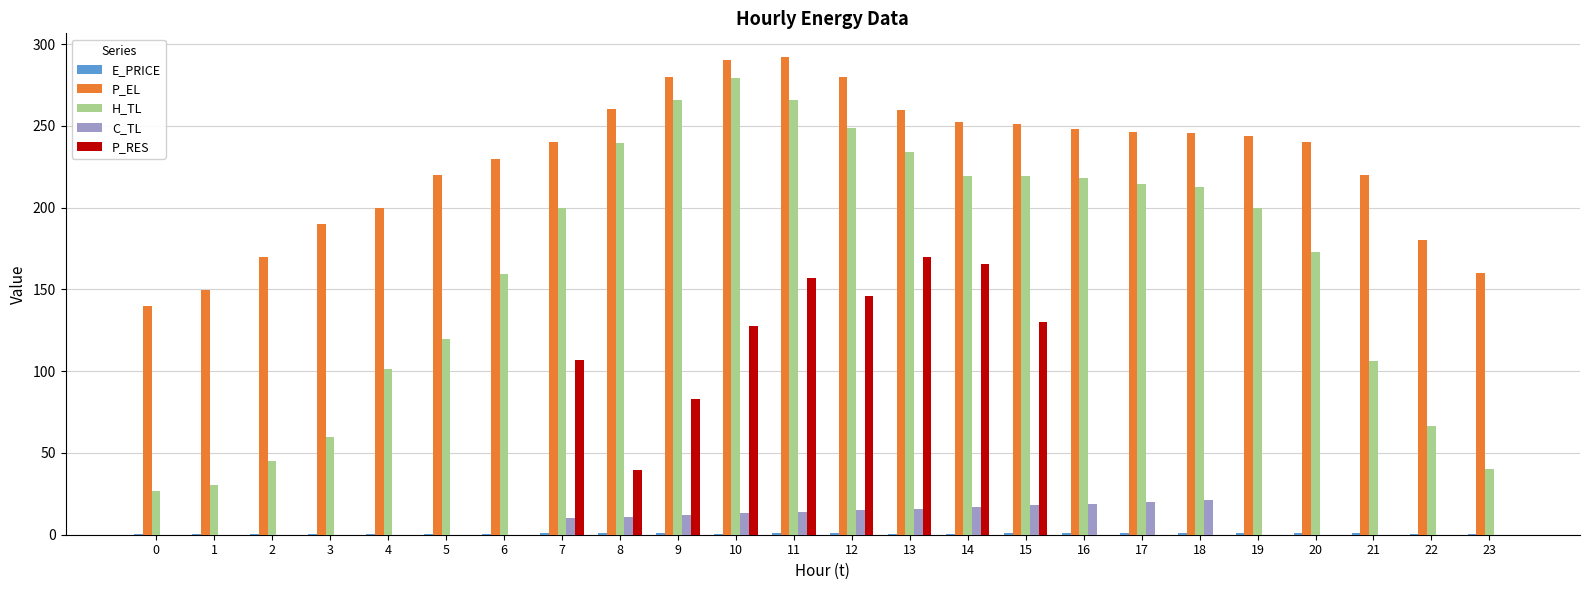

Between 0 and 7, which series saw the biggest shift?

H_TL